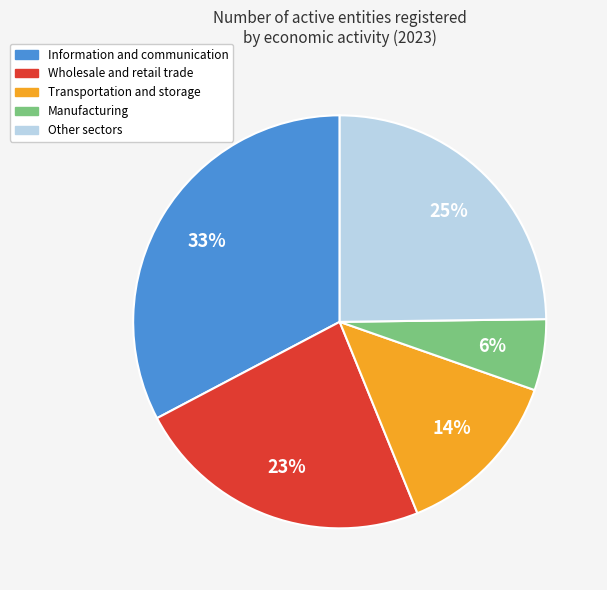

Is there any slice that represents more than half of the pie?

No